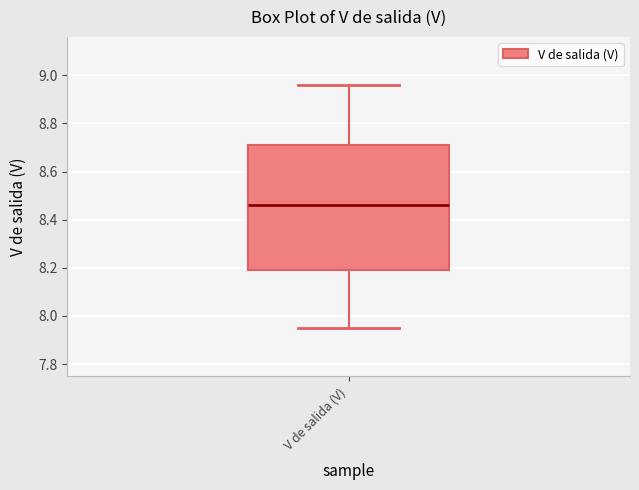

Transcribe this box plot: give where the median line is, the range the box spans, and where the two whiskers end, as read against the y-axis. The values are not printed on the chart, so give them approximately, as read against the axis.

median 8.46, box 8.20 to 8.72, whiskers 7.96 to 8.96